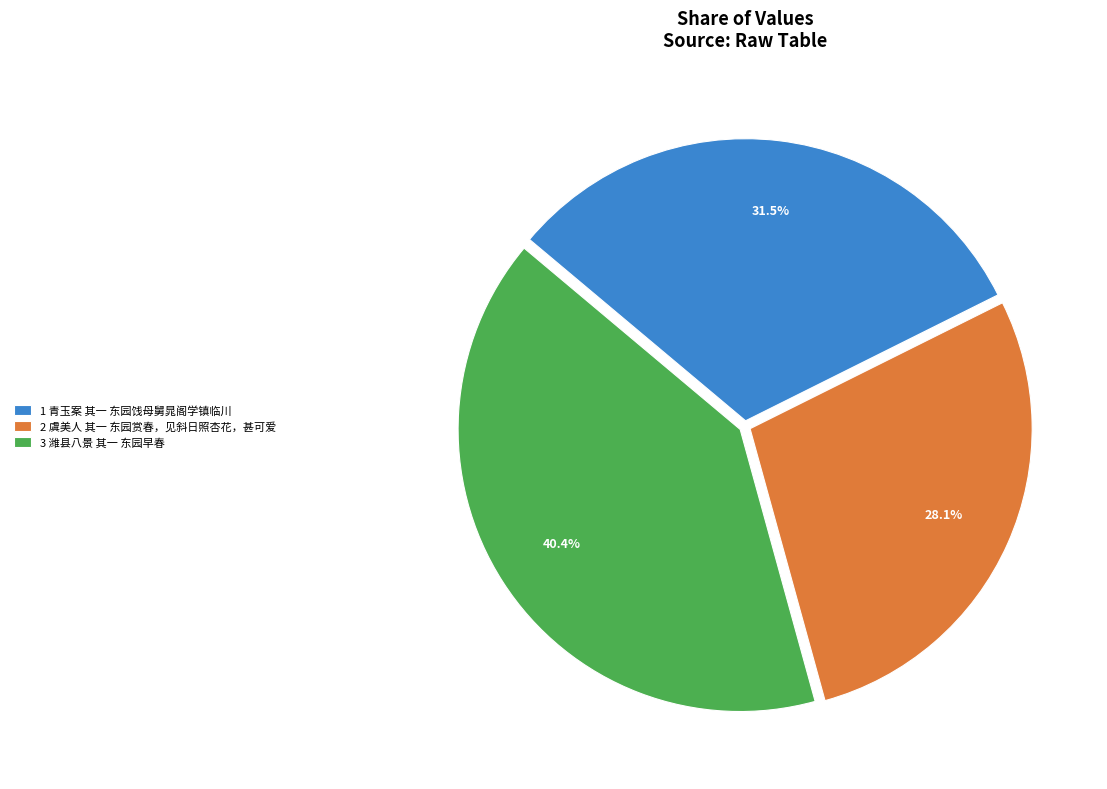

Is there a majority slice in this chart?

No